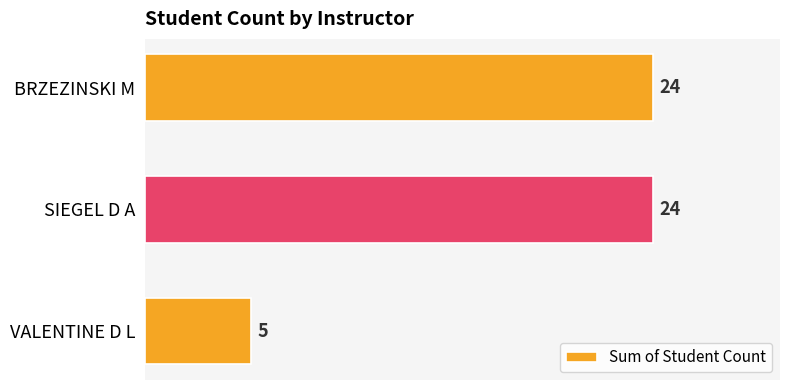

Count the values in the range 5 to 24.

3